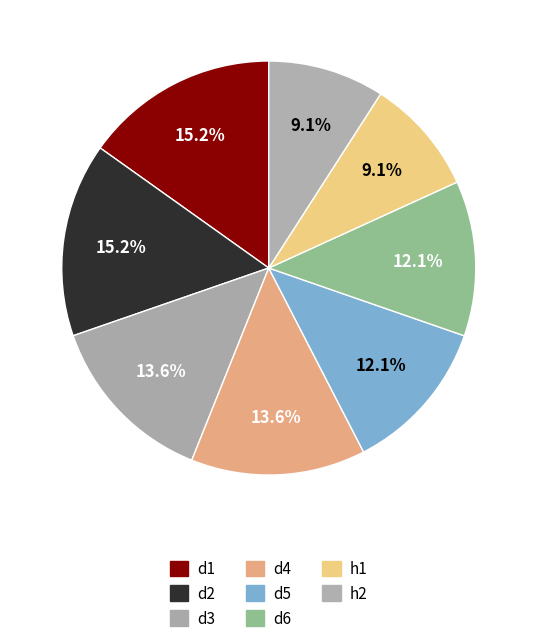

Count the number of slices in the pie.

8